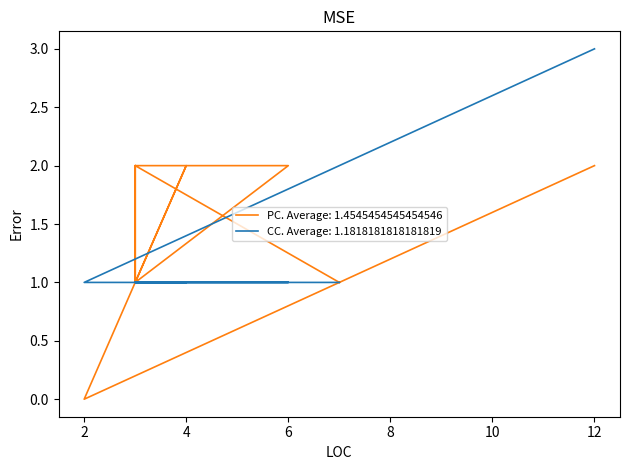

True or false: PC has a value of 3 at 3.

False